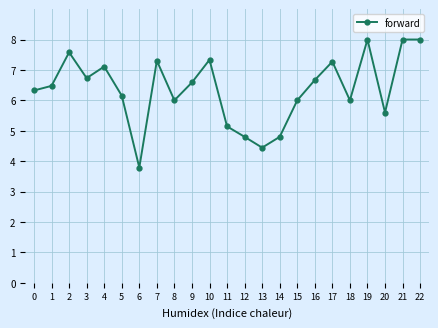

Where is the first local maximum?

2